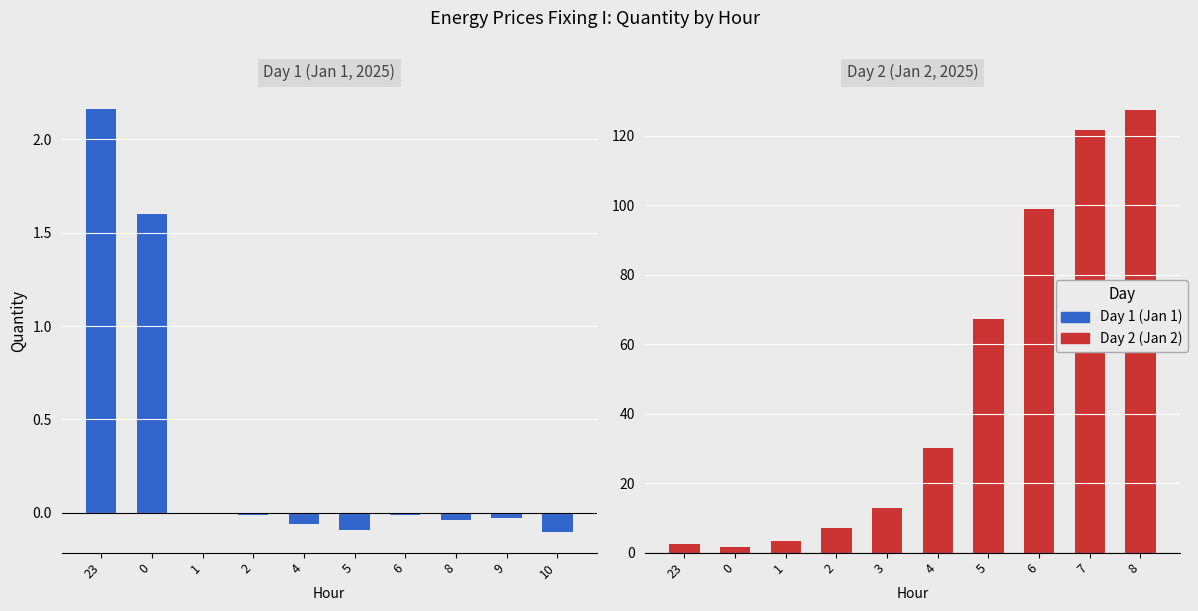

What is the label of the 4th bar from the right?

6